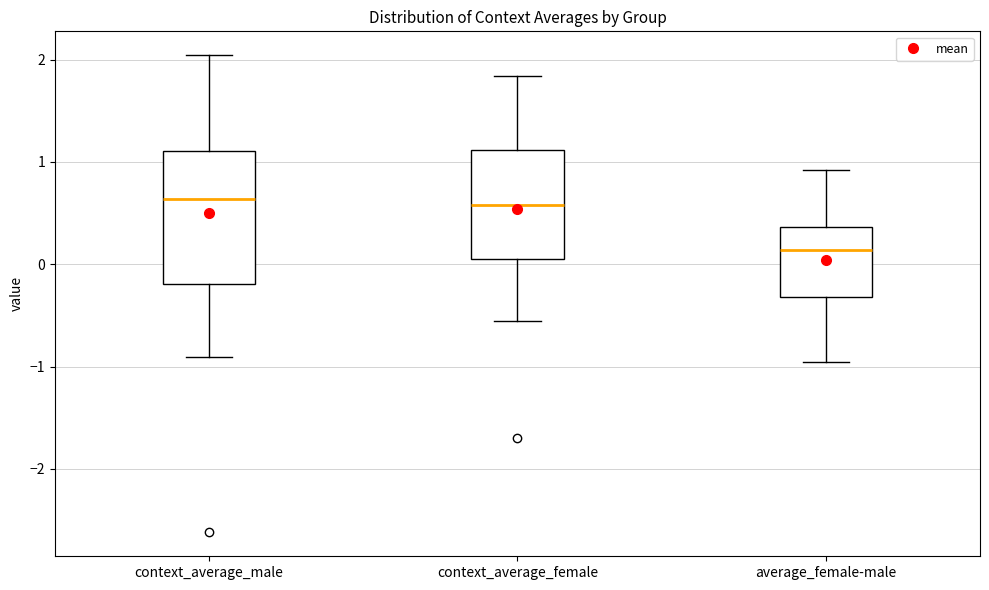

Which box's median line is the lowest?

average_female-male